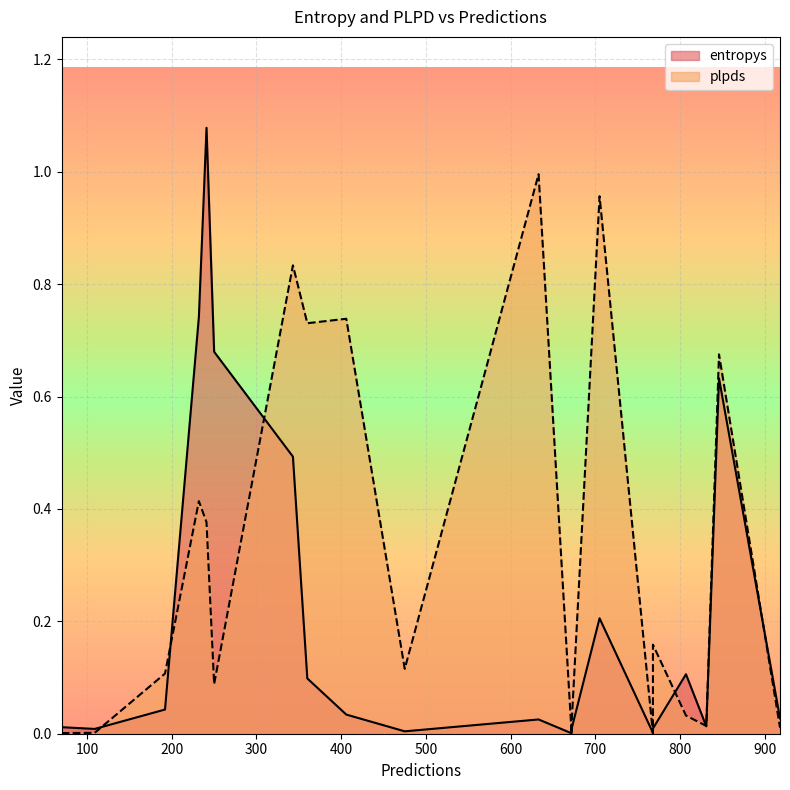

Rank the series by their maximum value, from lowest to highest.

plpds, entropys